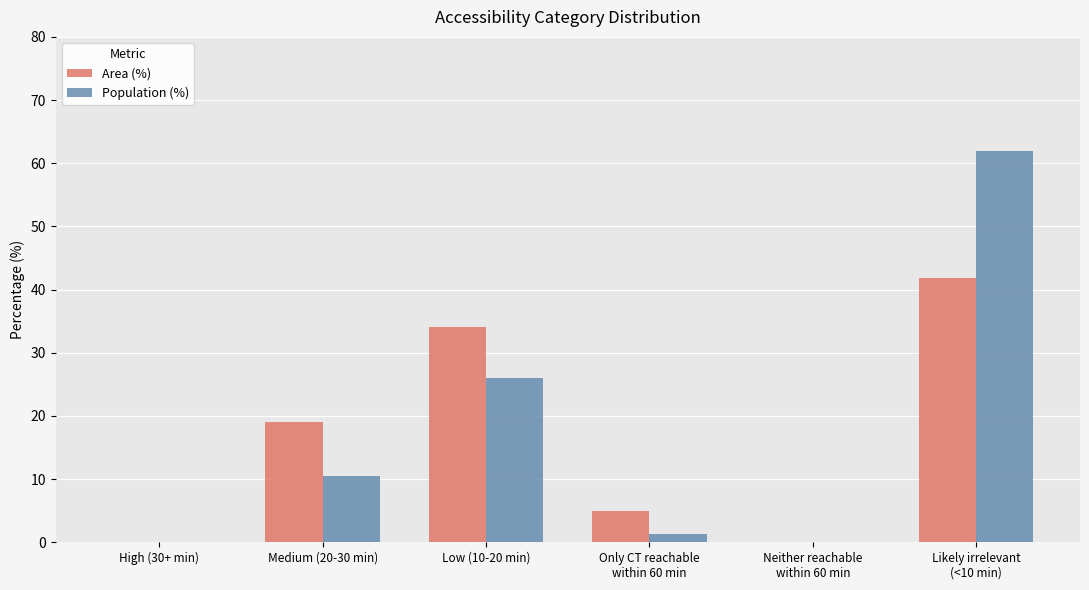

True or false: Area (%) has a value of 13.1 at High (30+ min).

False